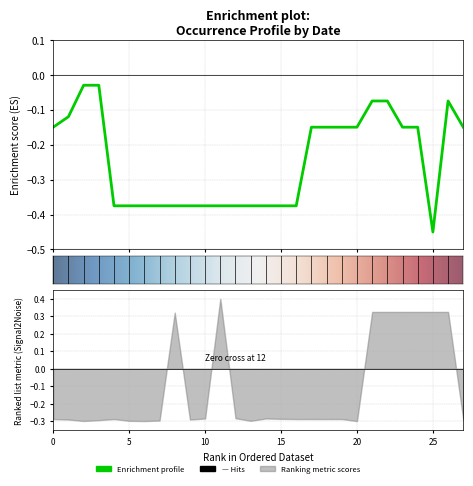

How many interior local valleys (lower than both neighbors) does the data have?

1